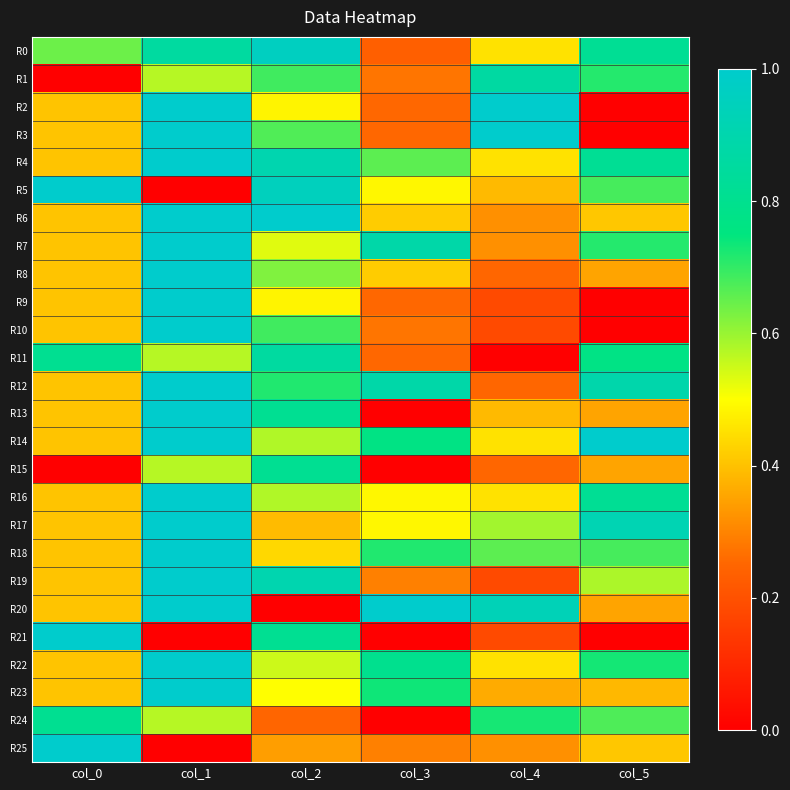

Which series has the largest total across all categories?

R4